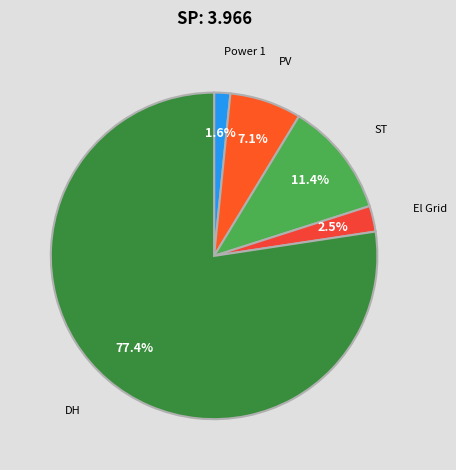

Count the number of slices in the pie.

5